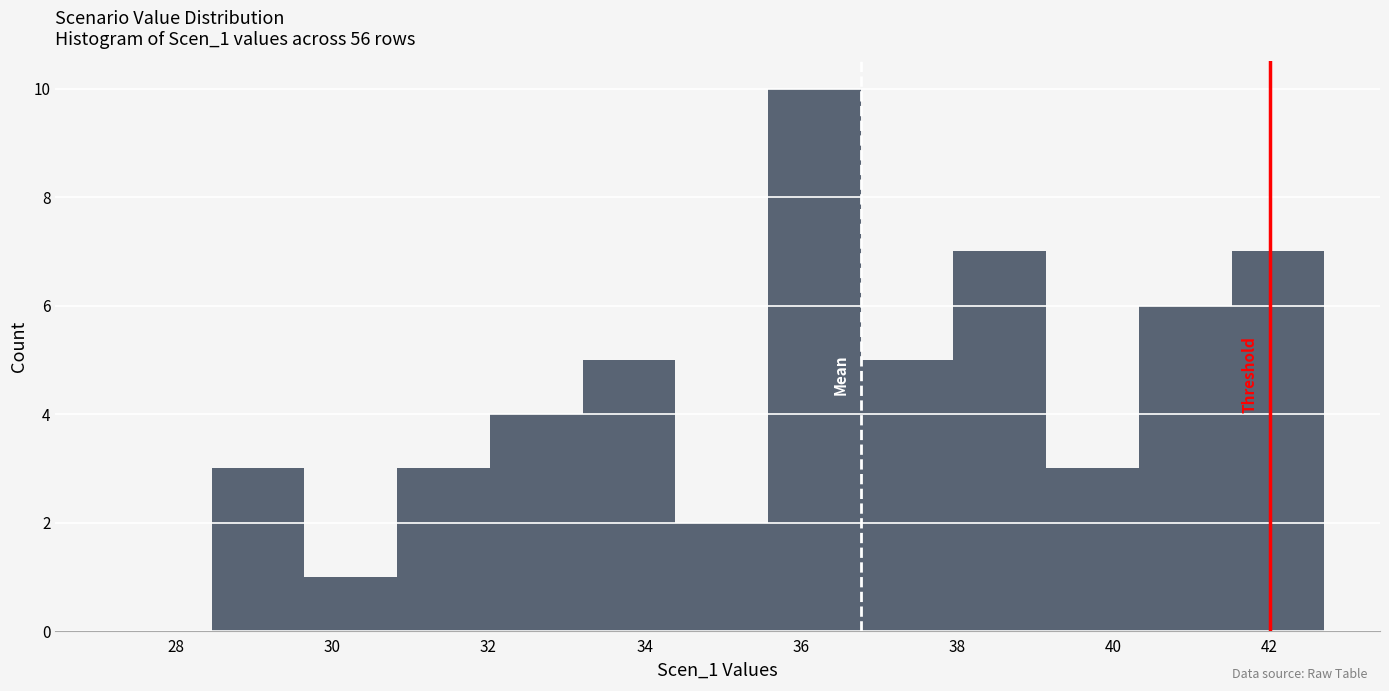

Over which range of the x-axis is the bar tallest?

35.6 to 36.8